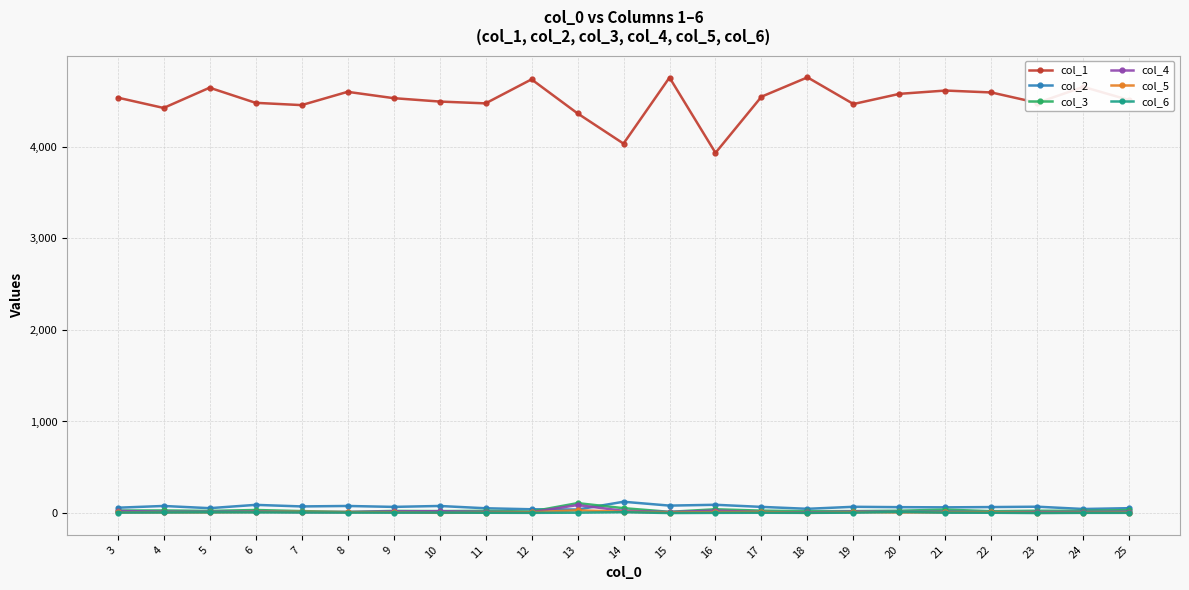

True or false: col_4 has more than 2 points higher than both neighbors.

True